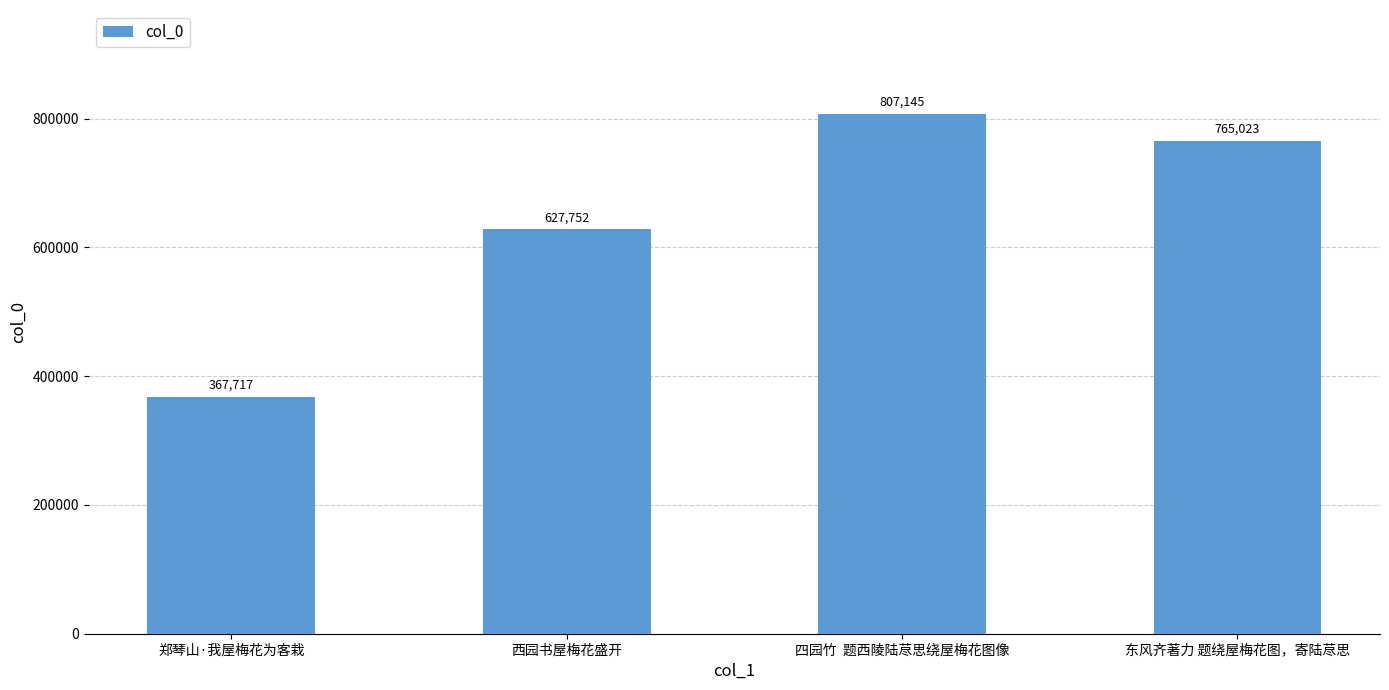

The value at 四园竹  题西陵陆荩思绕屋梅花图像 is 554855. True or false?

False